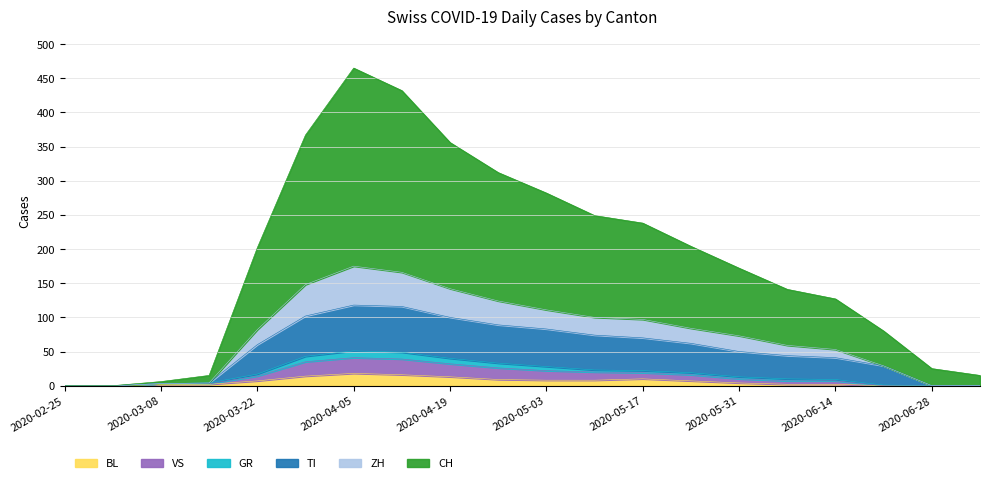

In CH, how many points are higher than both neighbors (excluding endpoints)?

1